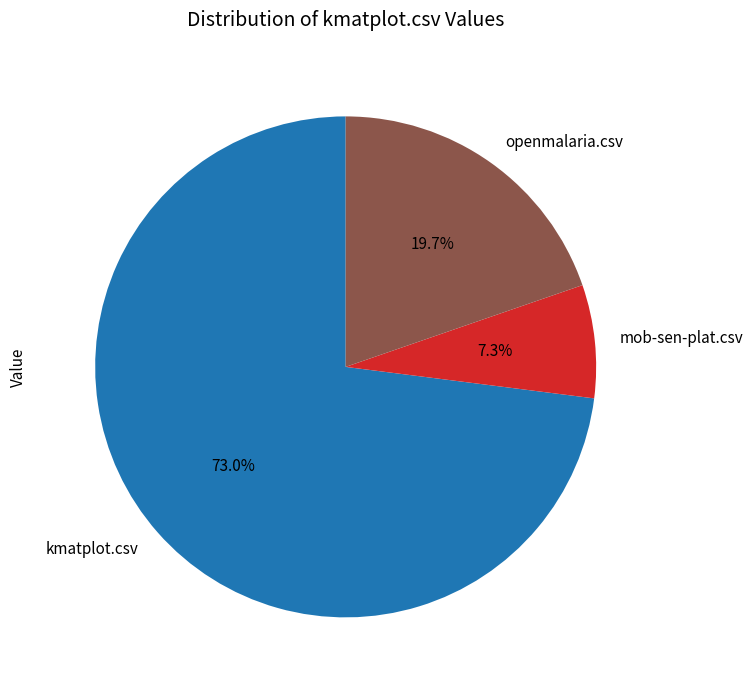

To the nearest percent, what portion does openmalaria.csv represent?

20%